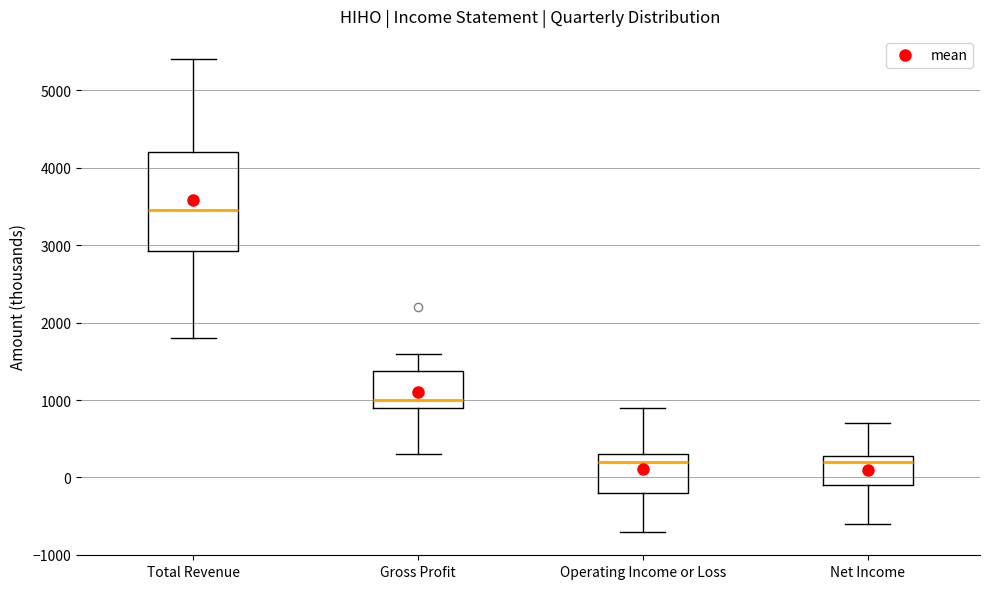

Reading left to right, read every box against the y-axis: the position of its median line, the range the box covers, and the ends of its whiskers. The values are not printed on the chart, so give them approximately, as read against the axis.

Total Revenue: median 3500, box 2900 to 4200, whiskers 1800 to 5400
Gross Profit: median 1000, box 900 to 1400, whiskers 300 to 1600
Operating Income or Loss: median 200, box -200 to 300, whiskers -700 to 900
Net Income: median 200, box -100 to 300, whiskers -600 to 700